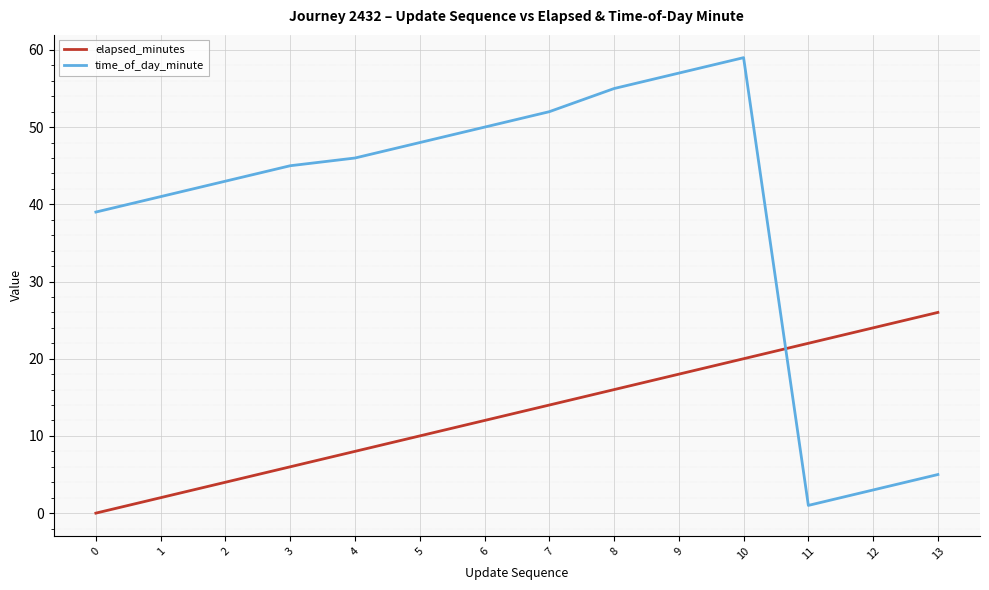

Rank the series by their maximum value, from lowest to highest.

elapsed_minutes, time_of_day_minute